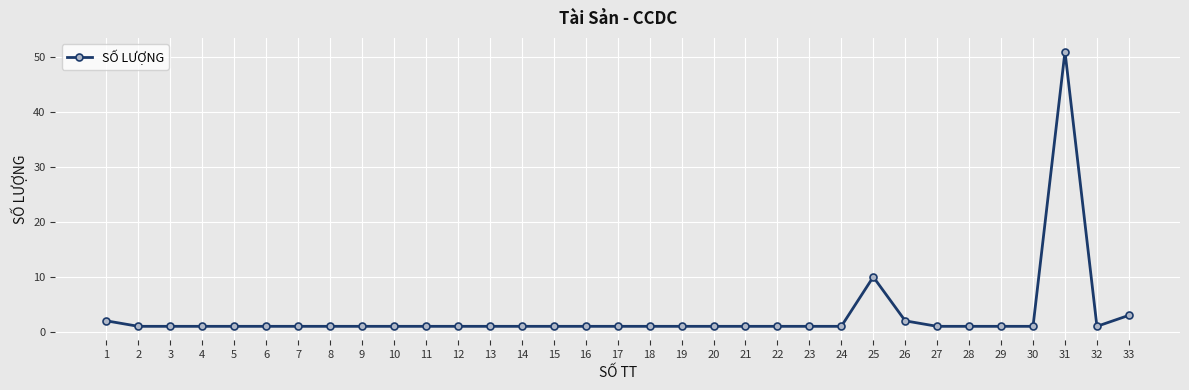

How many distinct data groups are displayed?

1